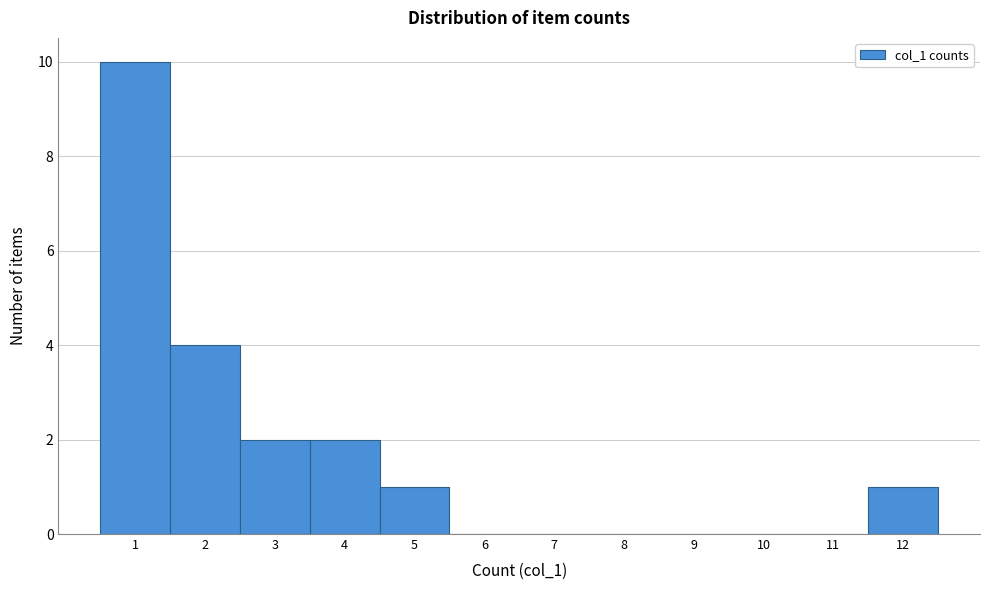

Over which range of the x-axis is the bar tallest?

0.5 to 1.5